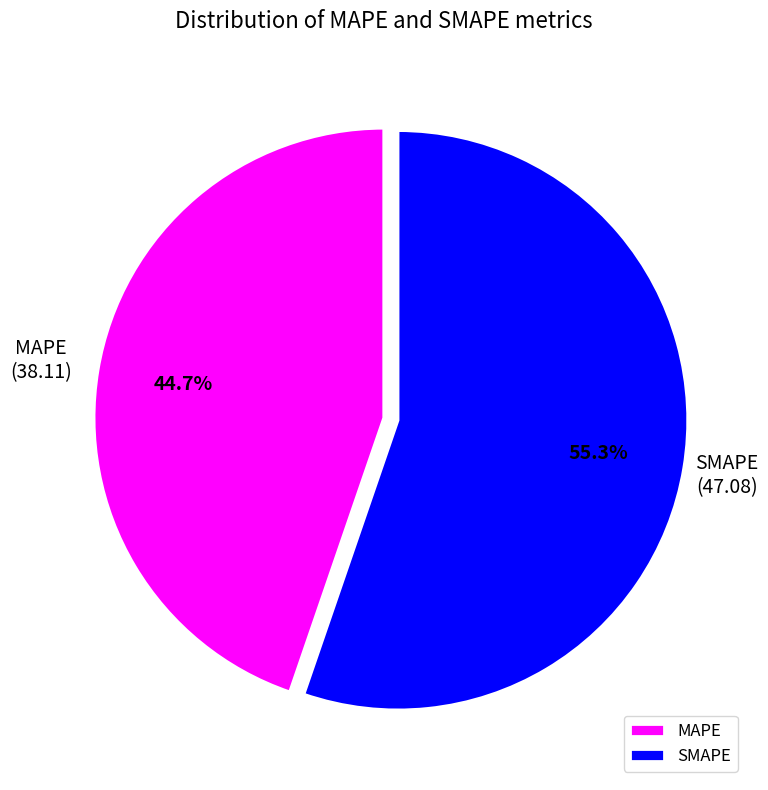

Count the number of slices in the pie.

2